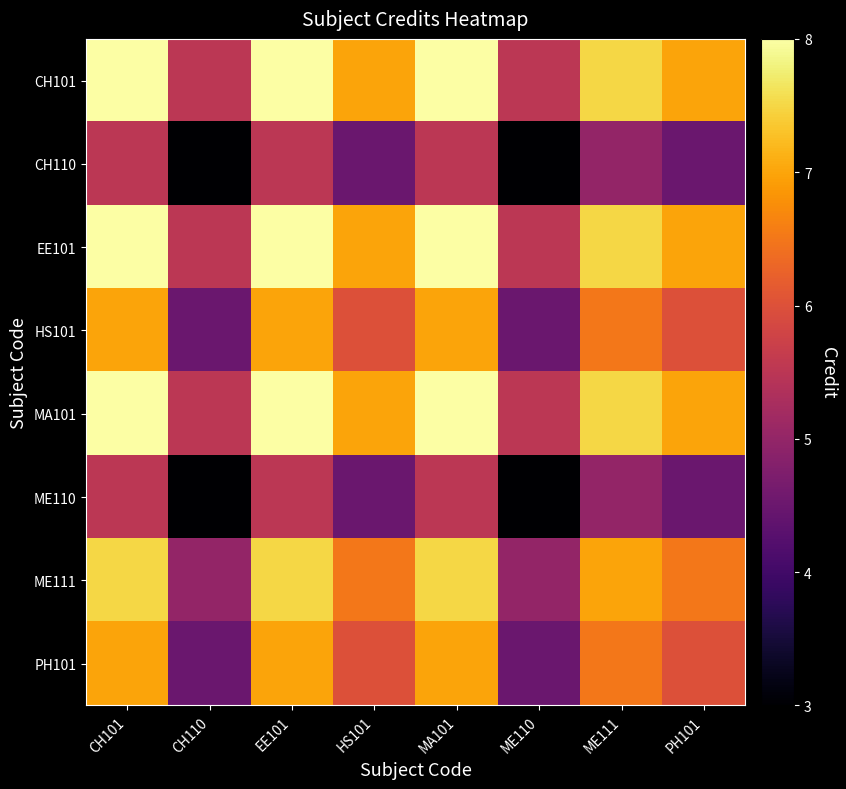

Reading left to right, list all the values displayed in this chart.

CH101: CH101=8.0	CH110=5.5	EE101=8.0	HS101=7.0	MA101=8.0	ME110=5.5	ME111=7.5	PH101=7.0
CH110: CH101=5.5	CH110=3.0	EE101=5.5	HS101=4.5	MA101=5.5	ME110=3.0	ME111=5.0	PH101=4.5
EE101: CH101=8.0	CH110=5.5	EE101=8.0	HS101=7.0	MA101=8.0	ME110=5.5	ME111=7.5	PH101=7.0
HS101: CH101=7.0	CH110=4.5	EE101=7.0	HS101=6.0	MA101=7.0	ME110=4.5	ME111=6.5	PH101=6.0
MA101: CH101=8.0	CH110=5.5	EE101=8.0	HS101=7.0	MA101=8.0	ME110=5.5	ME111=7.5	PH101=7.0
ME110: CH101=5.5	CH110=3.0	EE101=5.5	HS101=4.5	MA101=5.5	ME110=3.0	ME111=5.0	PH101=4.5
ME111: CH101=7.5	CH110=5.0	EE101=7.5	HS101=6.5	MA101=7.5	ME110=5.0	ME111=7.0	PH101=6.5
PH101: CH101=7.0	CH110=4.5	EE101=7.0	HS101=6.0	MA101=7.0	ME110=4.5	ME111=6.5	PH101=6.0